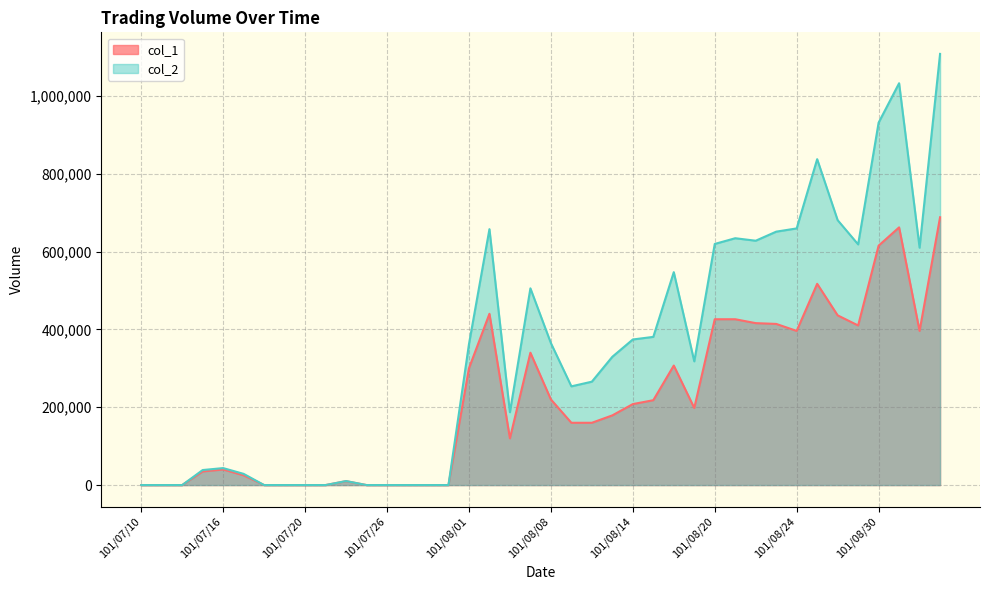

Between 101/07/18 and 101/08/28, which series saw the biggest shift?

col_2